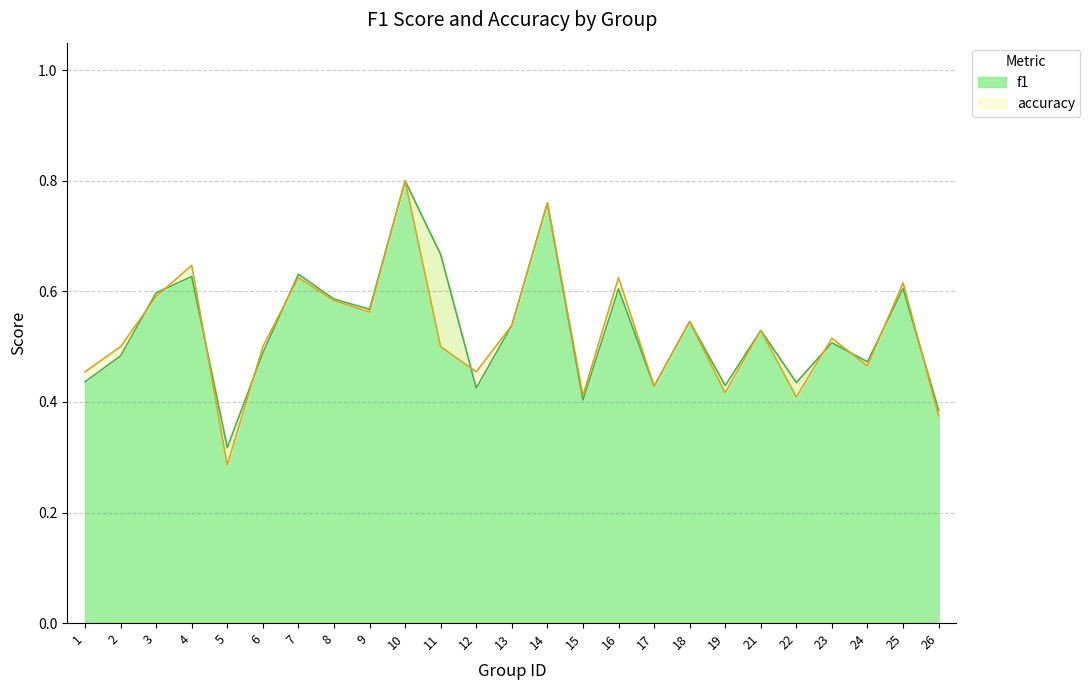

At 12, list the series in order from largest to smallest.

accuracy, f1